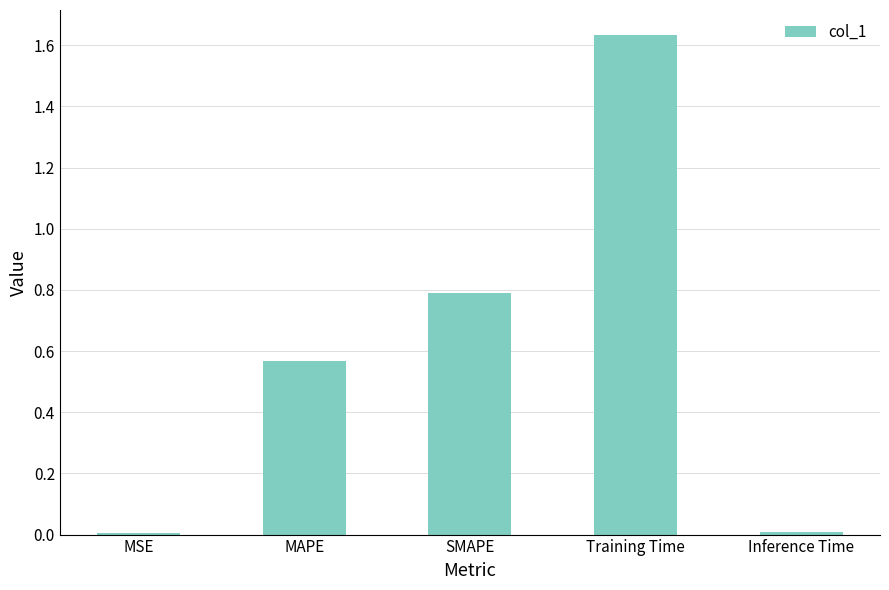

What is the sum of all values?

3.0